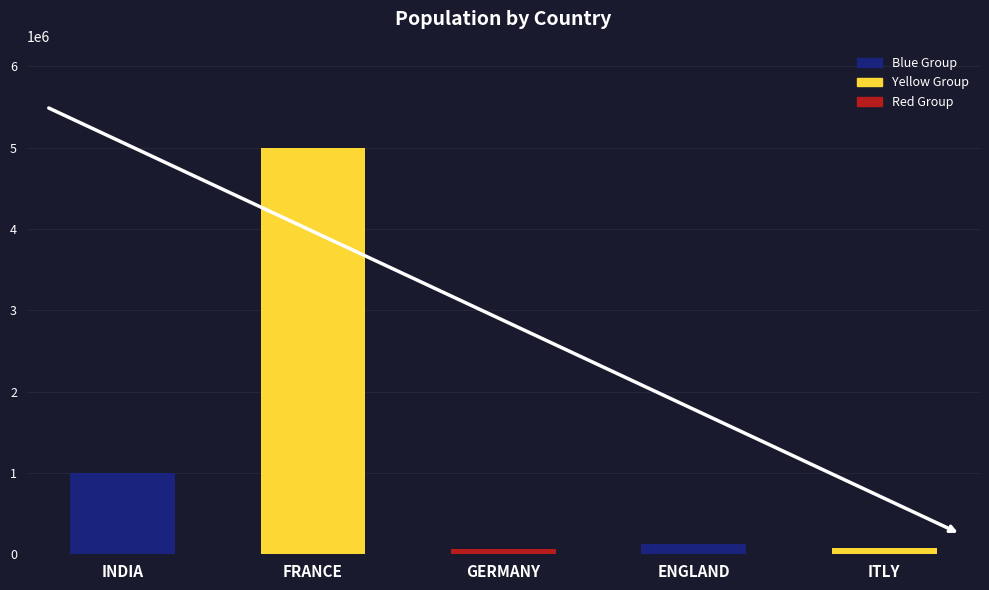

Where is the data nearest to the value 2535000?

INDIA